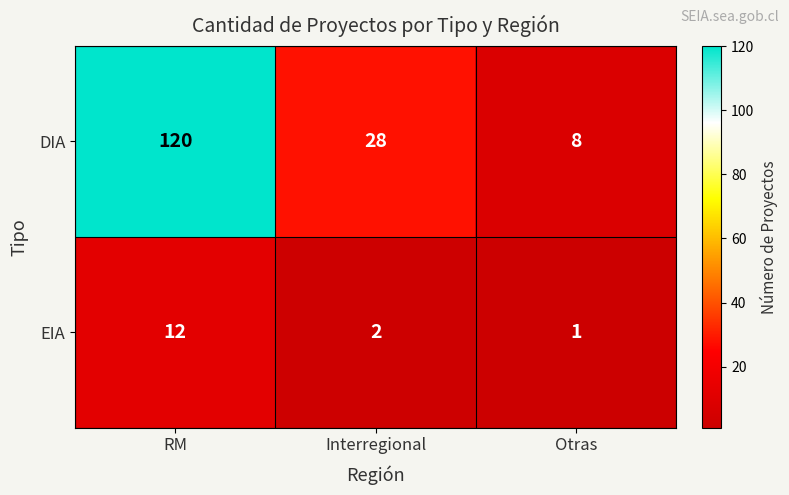

At which category does the chart reach its minimum across all series?

Otras